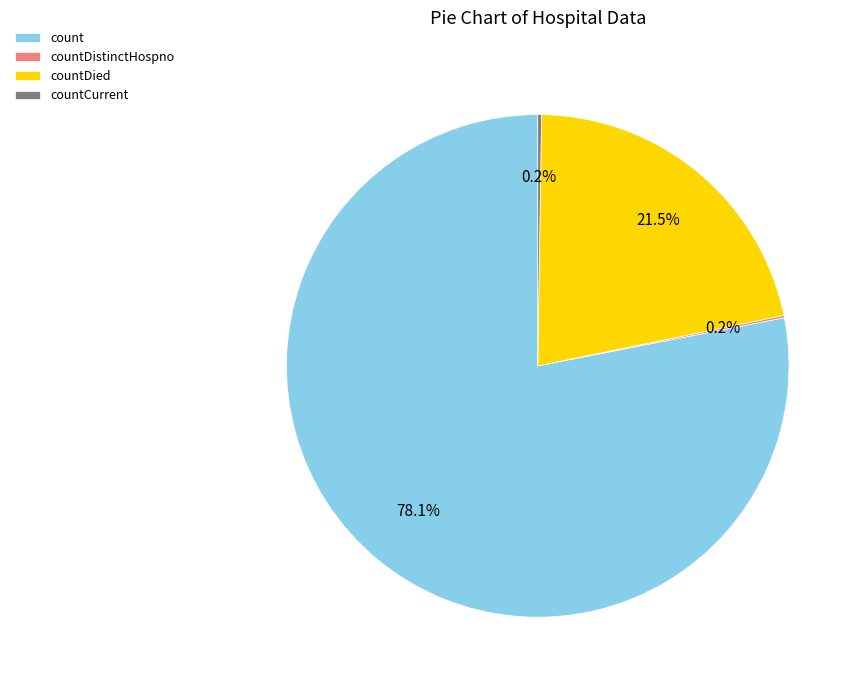

What portion of the pie excludes countDied?

78.5%